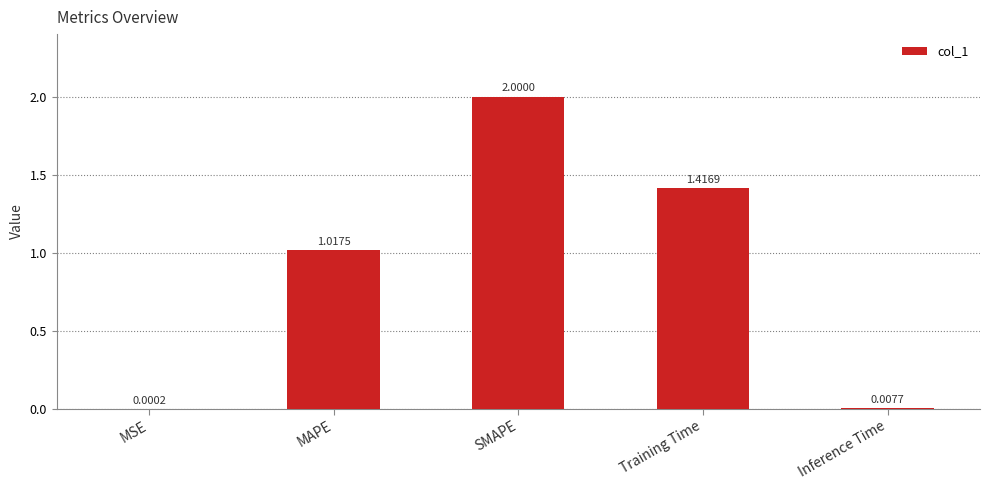

What is the sum of the values at MAPE and Training Time?

2.4